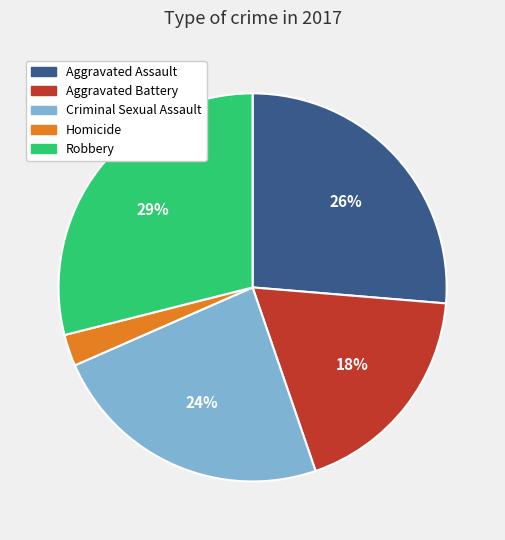

Is there any slice that represents more than half of the pie?

No